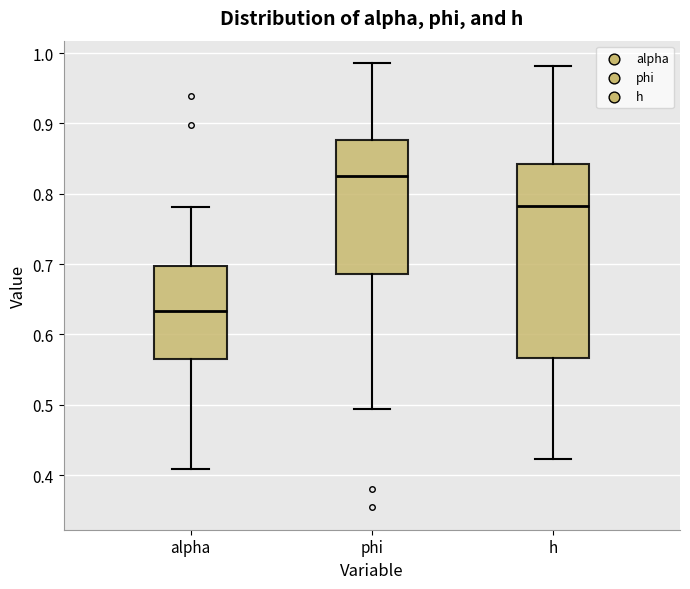

Which box has the lowest median line?

alpha